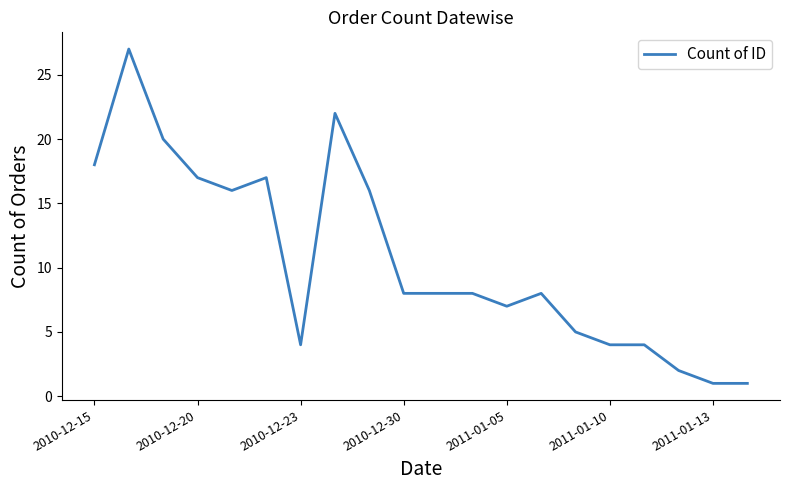

What is the maximum value shown in the chart?

27